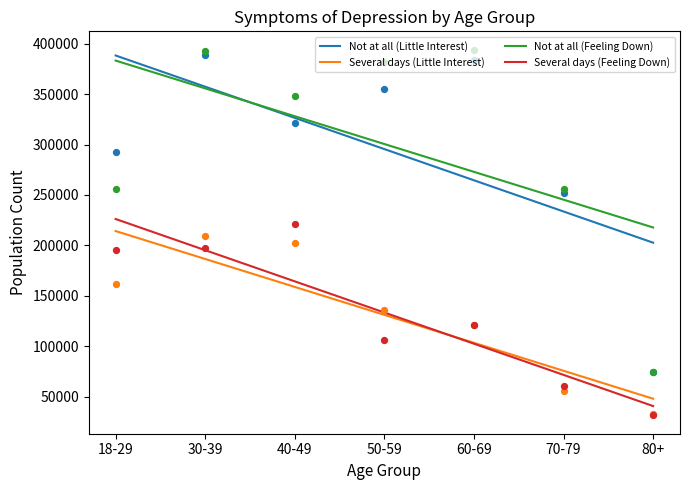

Which series has the widest spread of Y values?

Not at all (Little Interest)